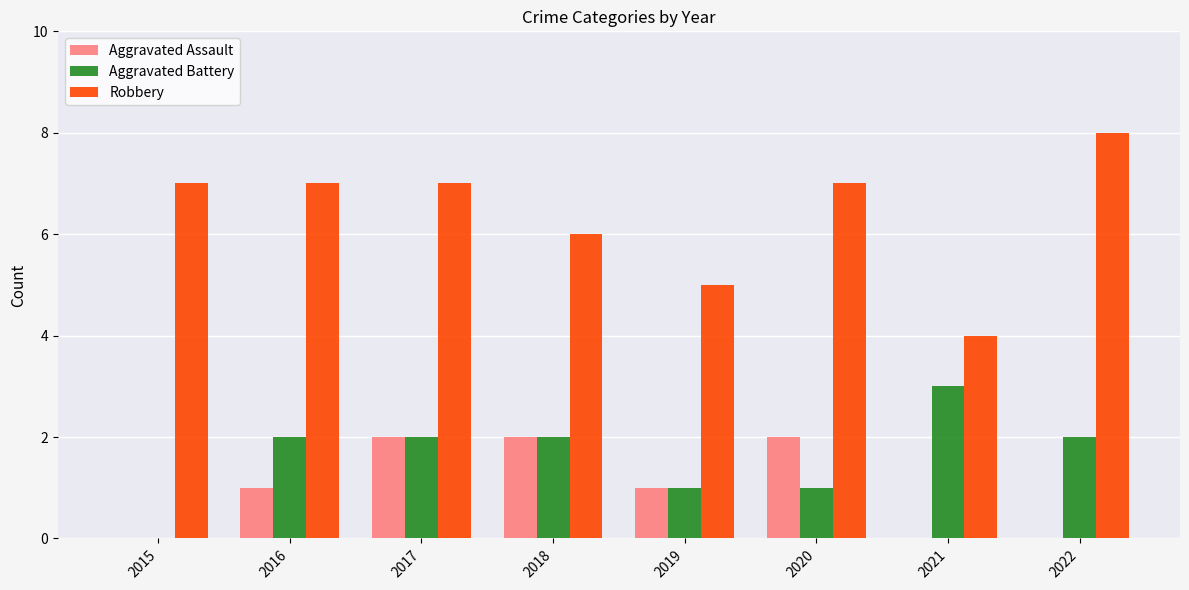

Is it true that Robbery equals 7 at 2019?

False